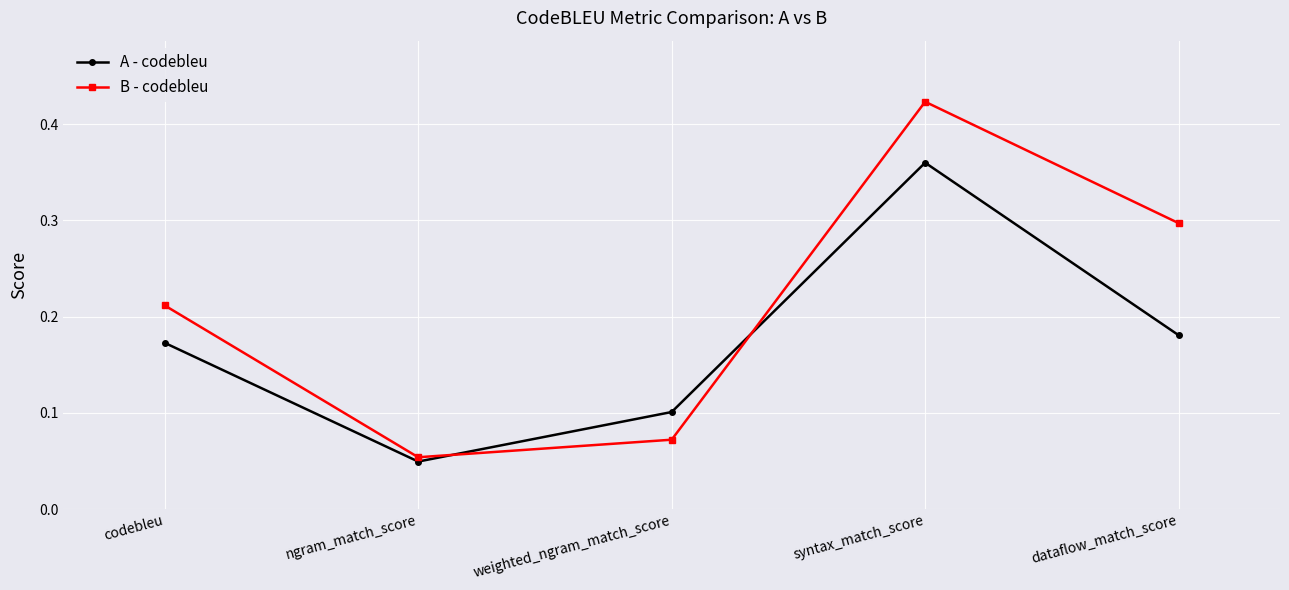

At how many categories does at least one series exceed 0?

5